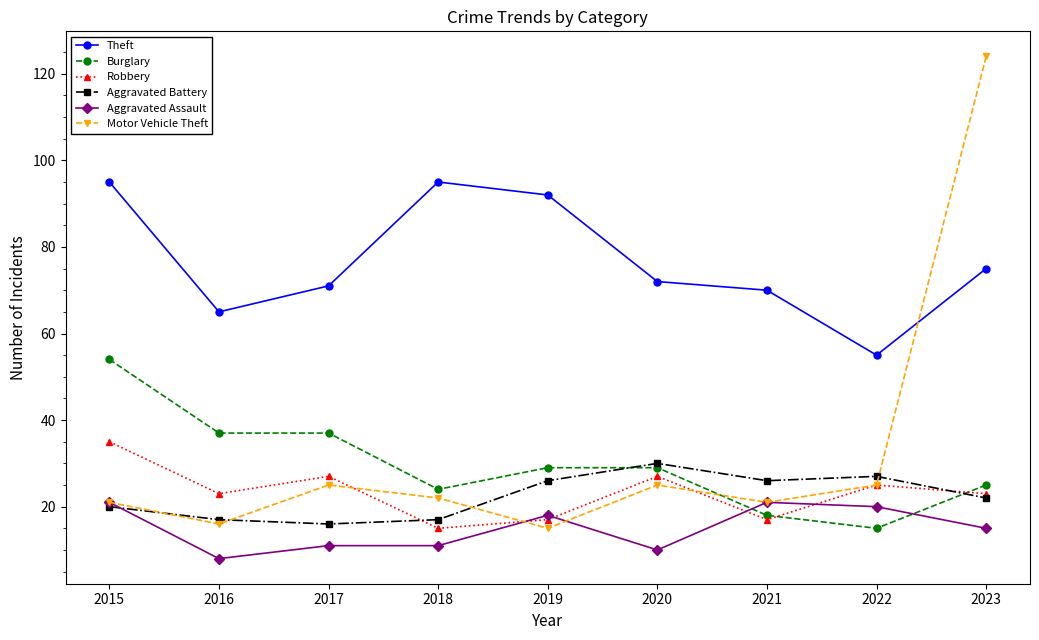

What is the sum of the Robbery values at 2017 and 2021?

44